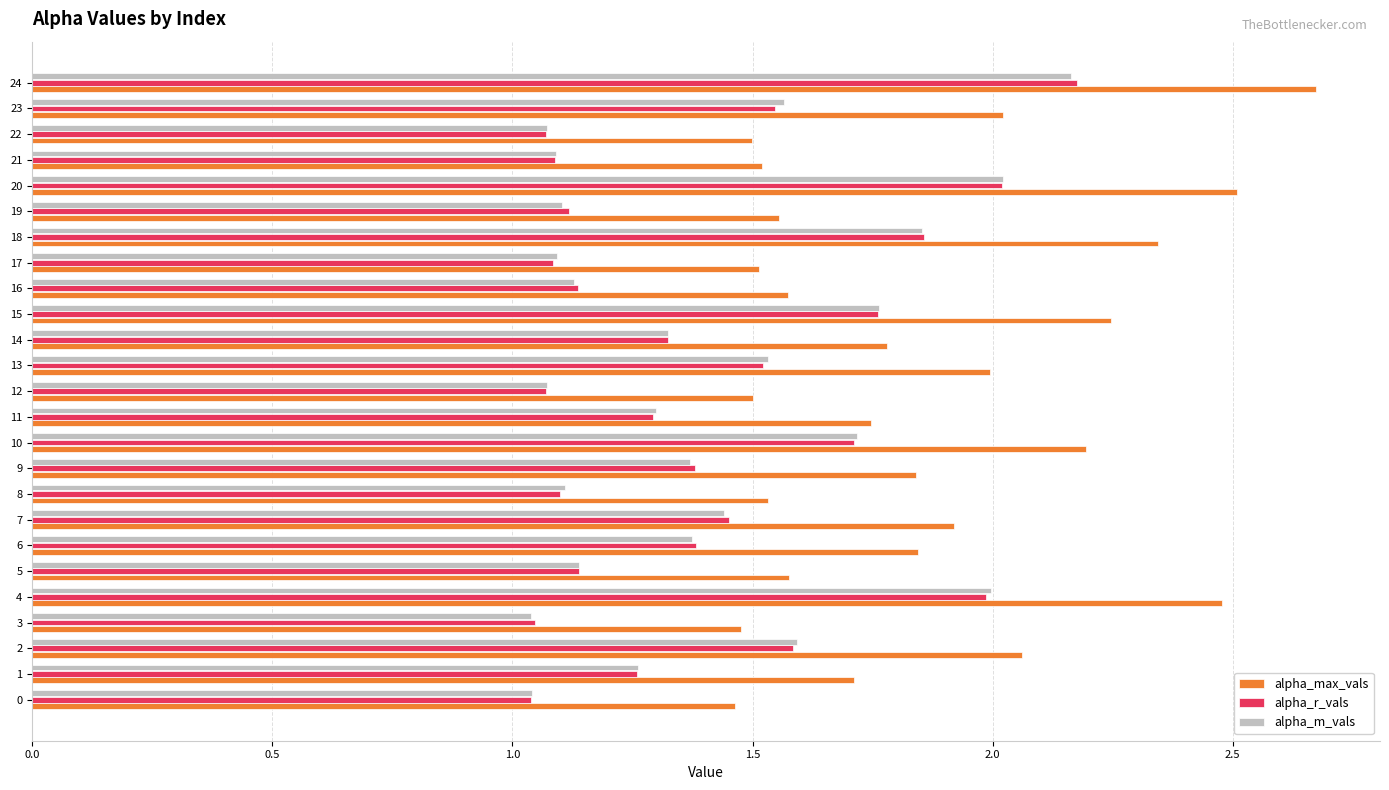

What value does the alpha_m_vals series have at 20?

2.0